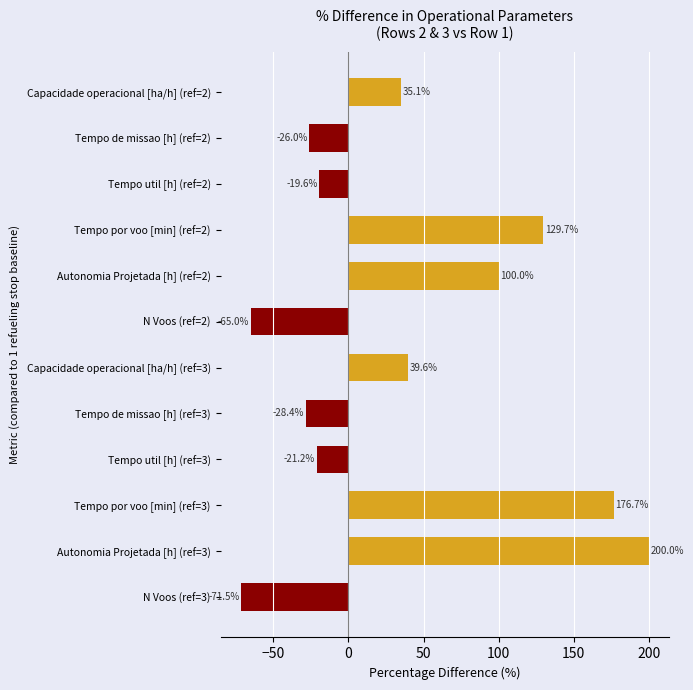

Reading bottom to top, extract all data points from this chart.

N Voos (ref=3)=-71.5	Autonomia Projetada [h] (ref=3)=200.0	Tempo por voo [min] (ref=3)=176.7	Tempo util [h] (ref=3)=-21.2	Tempo de missao [h] (ref=3)=-28.4	Capacidade operacional [ha/h] (ref=3)=39.6	N Voos (ref=2)=-65.0	Autonomia Projetada [h] (ref=2)=100.0	Tempo por voo [min] (ref=2)=129.7	Tempo util [h] (ref=2)=-19.6	Tempo de missao [h] (ref=2)=-26.0	Capacidade operacional [ha/h] (ref=2)=35.1